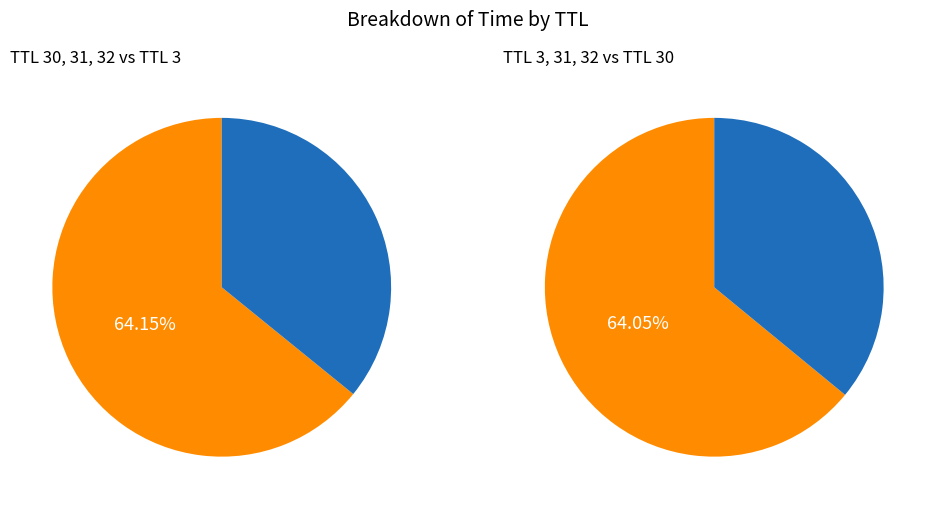

What percentage is the 31 slice, to the nearest percent?

17%